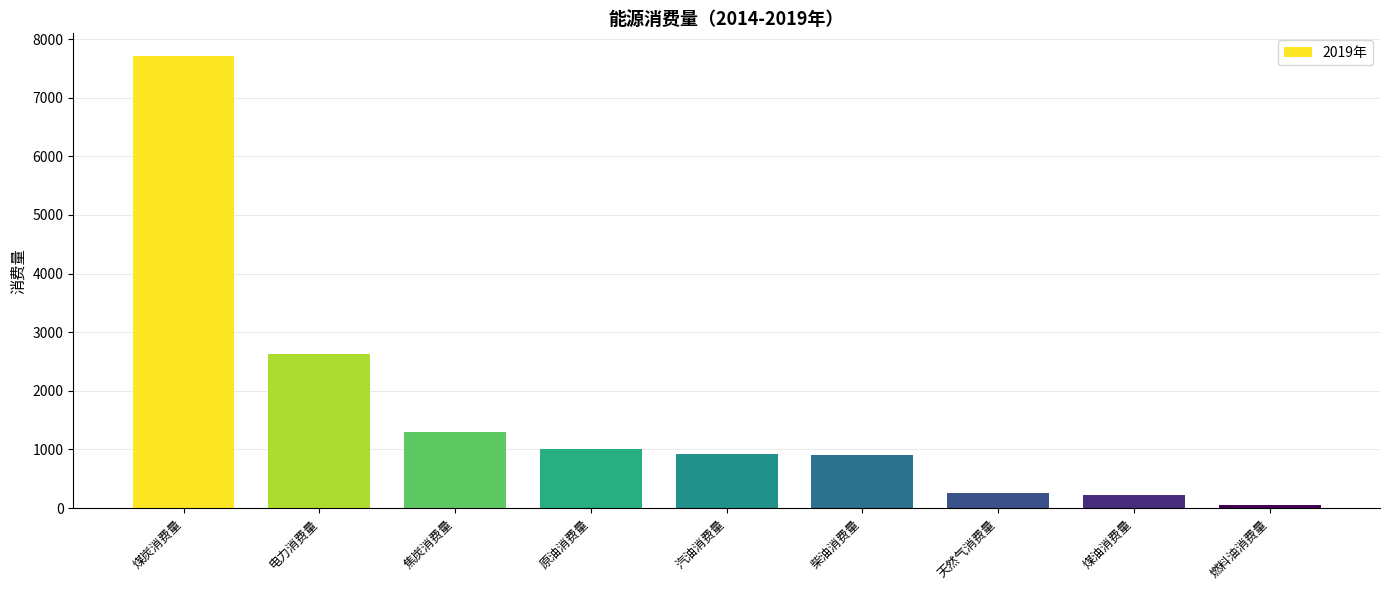

Read the value at 柴油消费量.

912.9